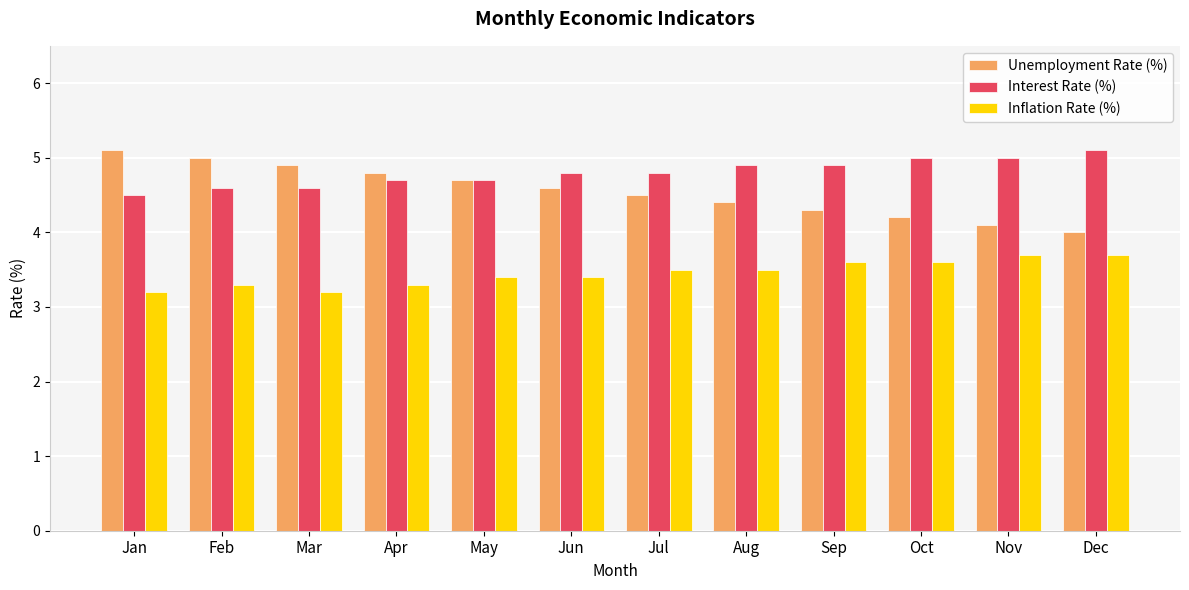

The Unemployment Rate (%) series shows 1.4 at Jul. True or false?

False